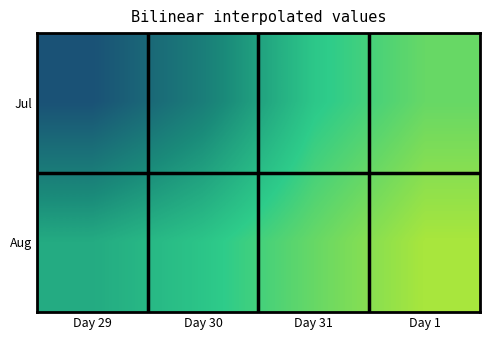

At how many categories does at least one series exceed 41483?

4